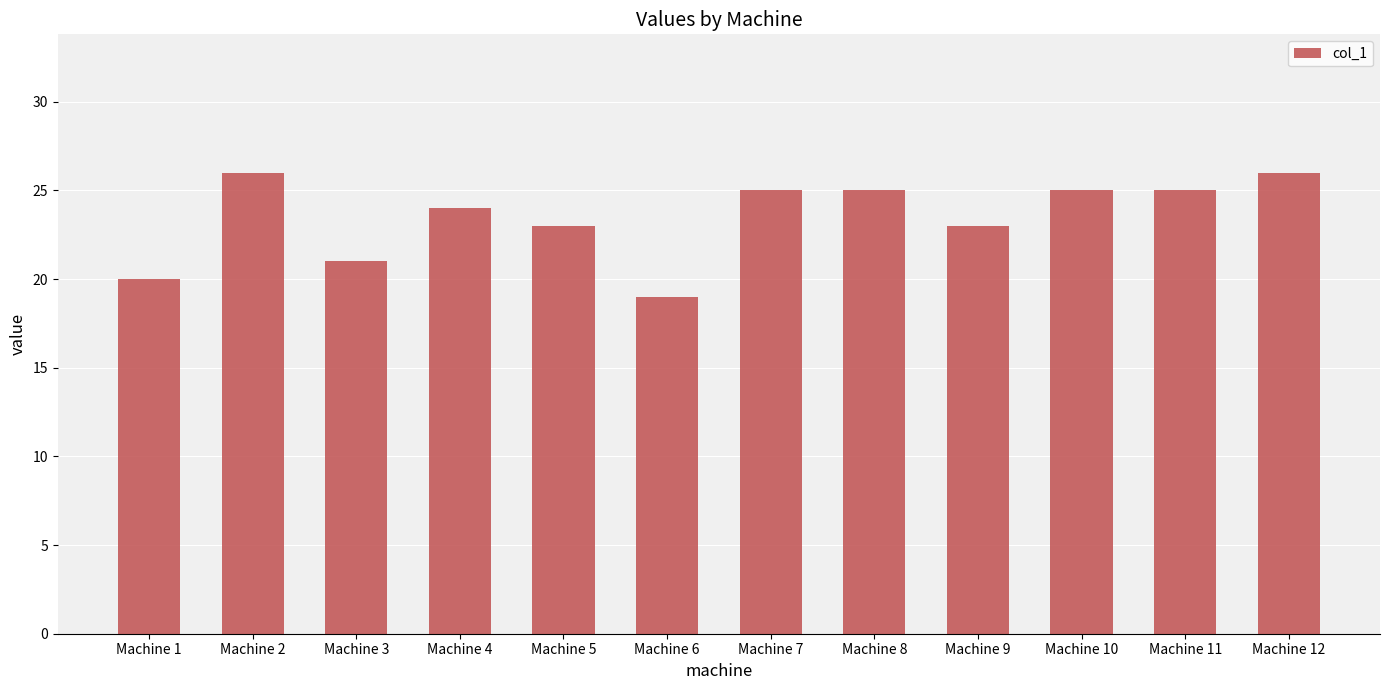

Reading left to right, extract all data points from this chart.

Machine 1=20	Machine 2=26	Machine 3=21	Machine 4=24	Machine 5=23	Machine 6=19	Machine 7=25	Machine 8=25	Machine 9=23	Machine 10=25	Machine 11=25	Machine 12=26